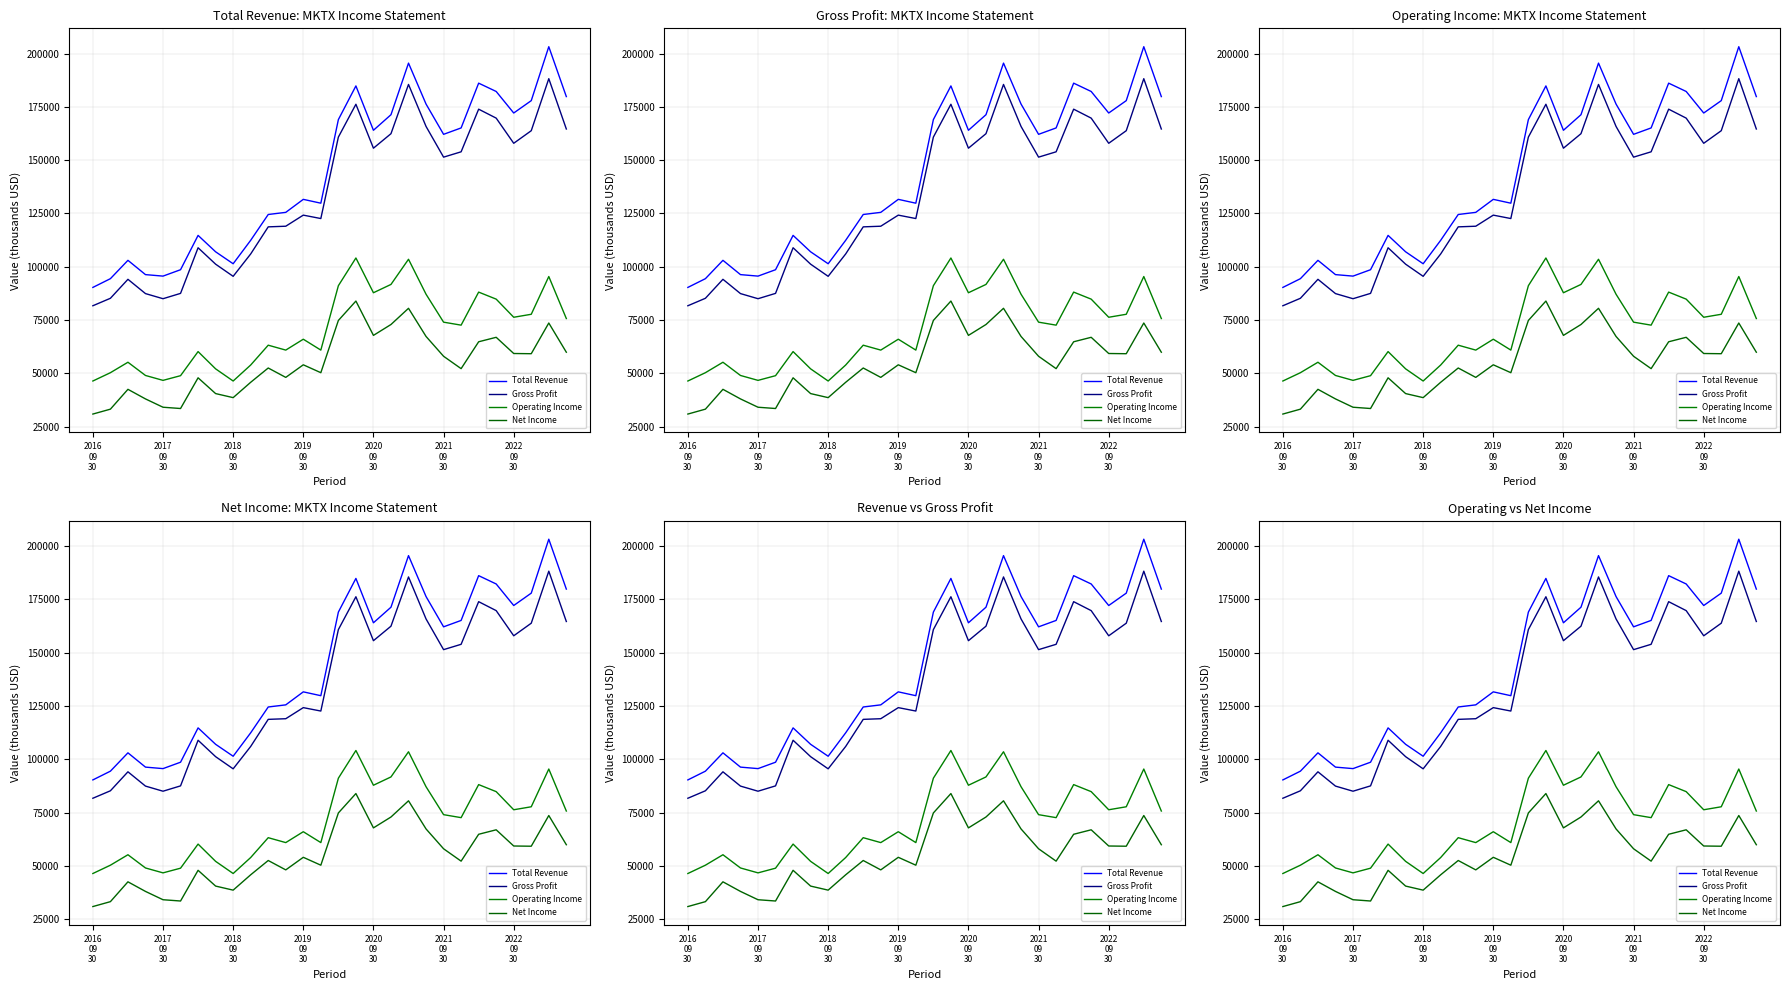

True or false: Gross Profit and Total Revenue cross at least once.

False